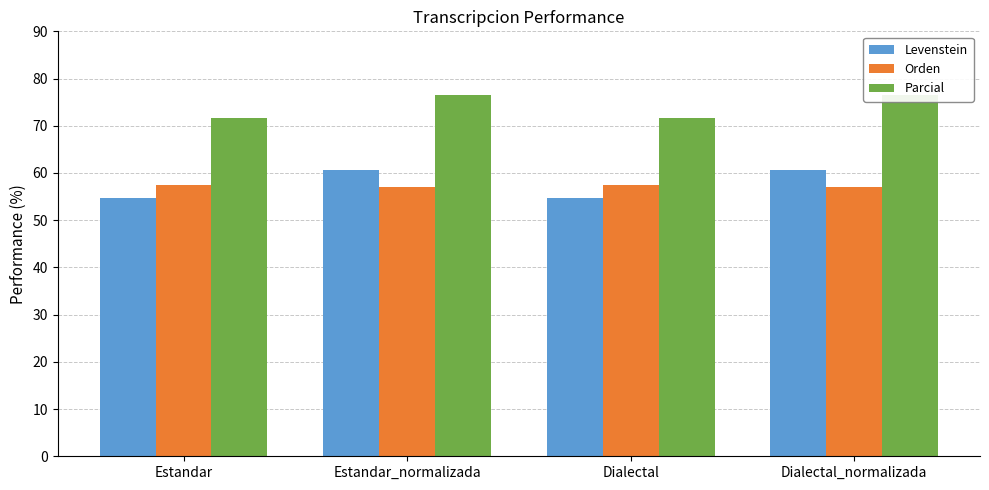

What is the difference between the maximum and minimum values in the Parcial series?

5.0